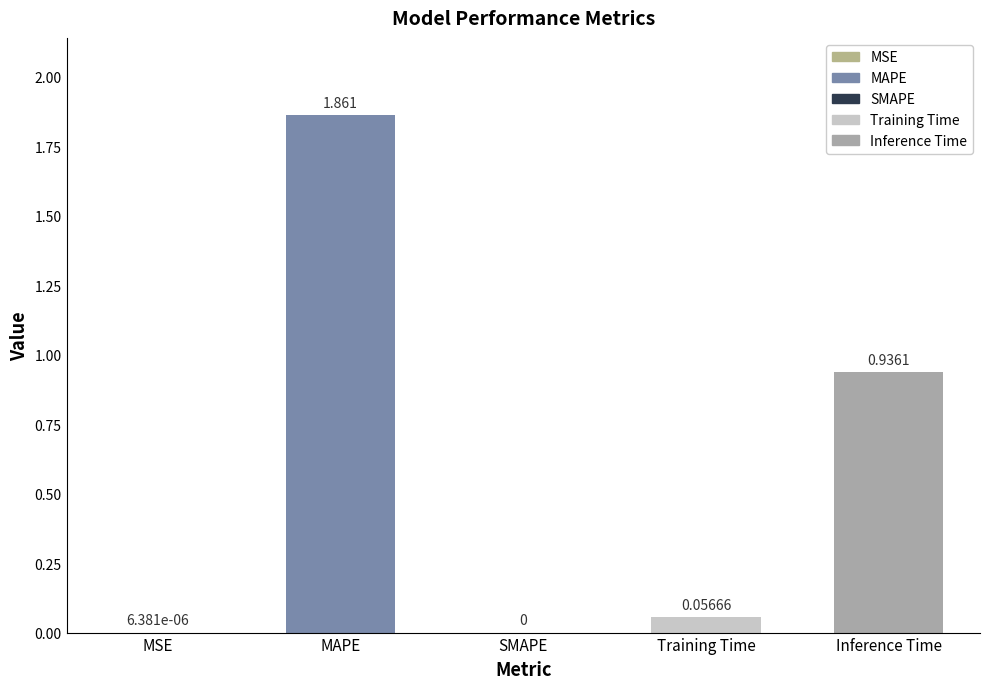

Count the number of categories in the chart.

5